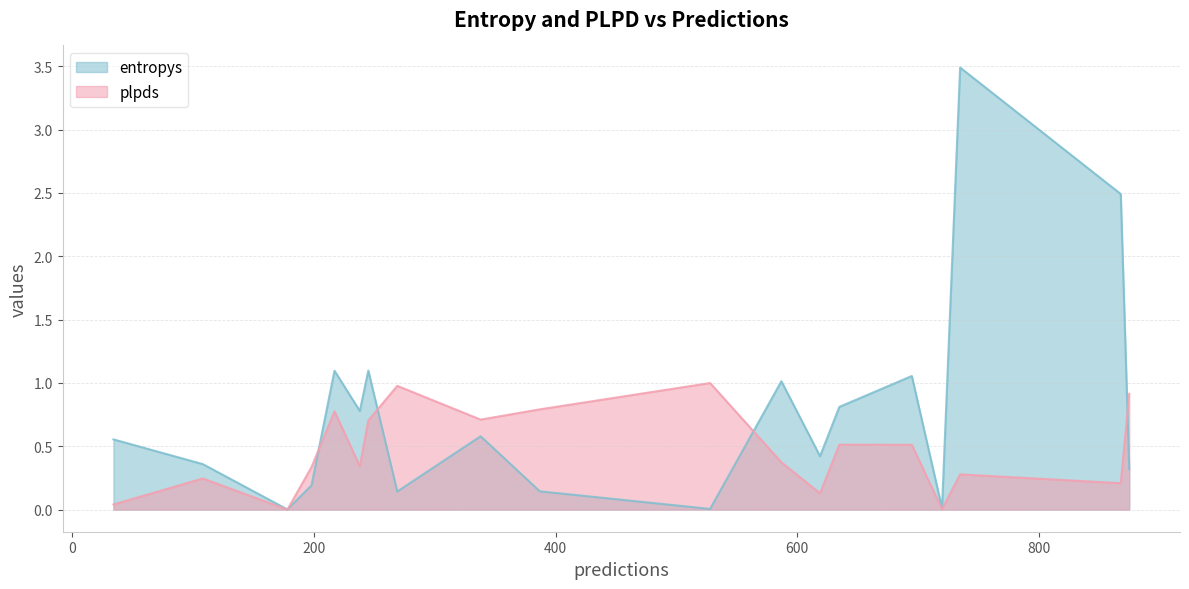

What is the maximum value for plpds?

1.0